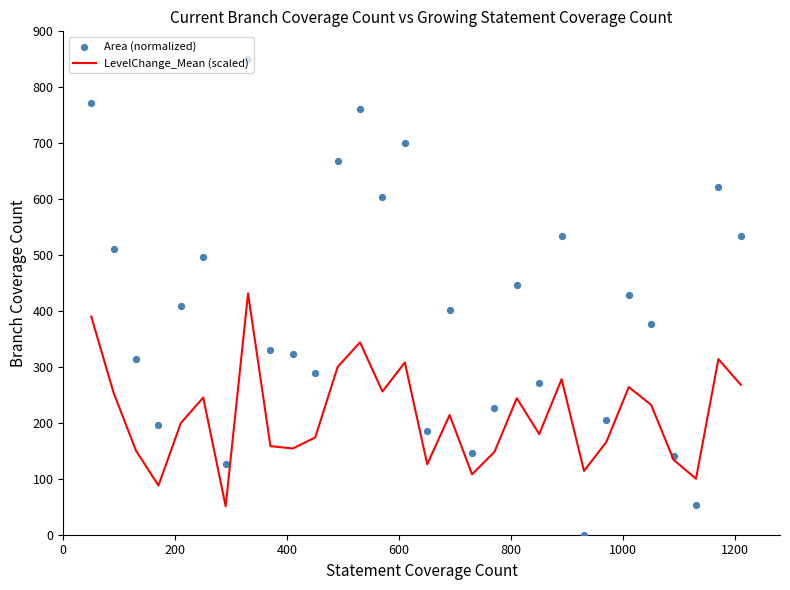

What are all the series names shown in the legend?

LevelChange_Mean (scaled), Area (normalized)